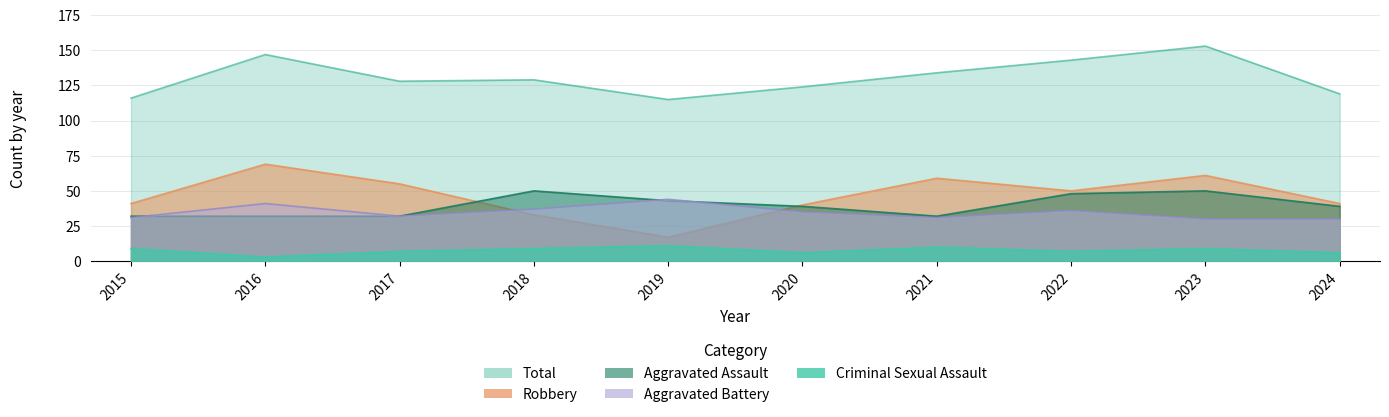

What is the minimum value shown in the chart?

3